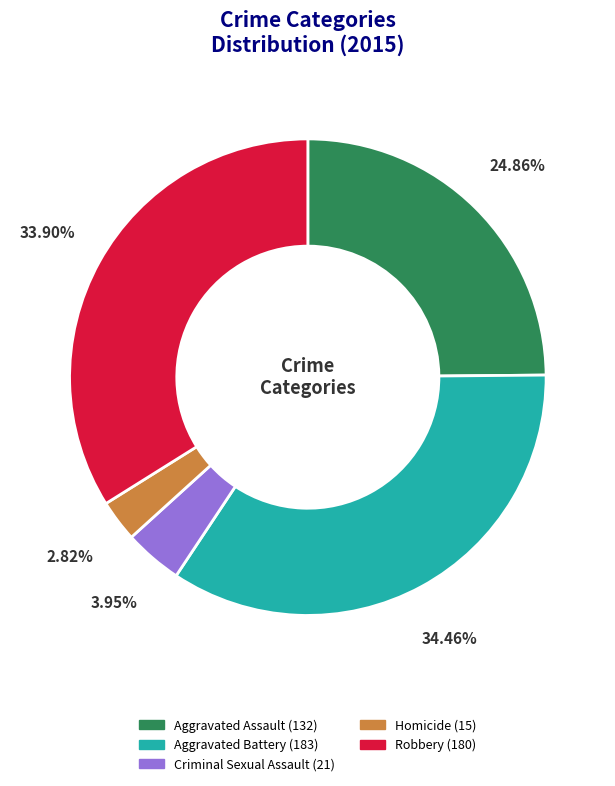

Between Robbery and Aggravated Battery, which is larger?

Aggravated Battery